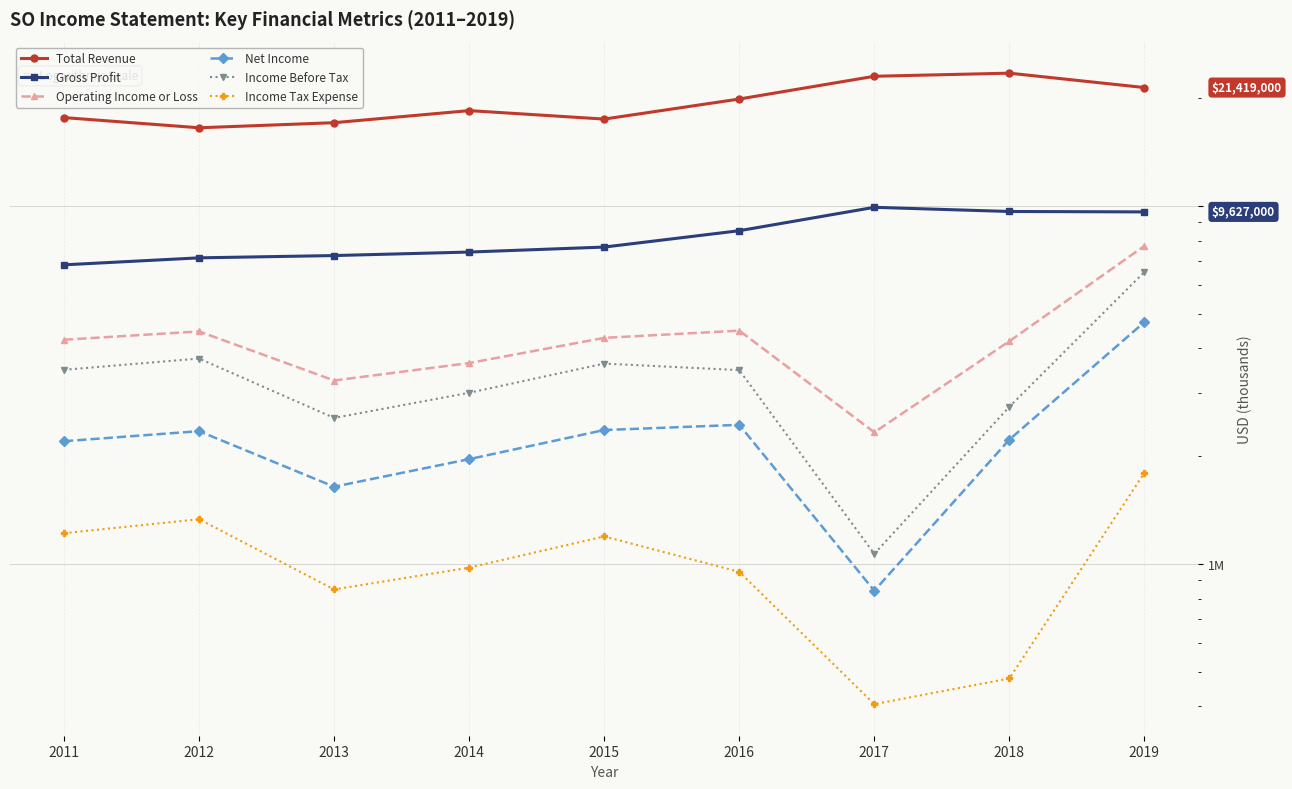

How many data points in Net Income are above 2226000?

4